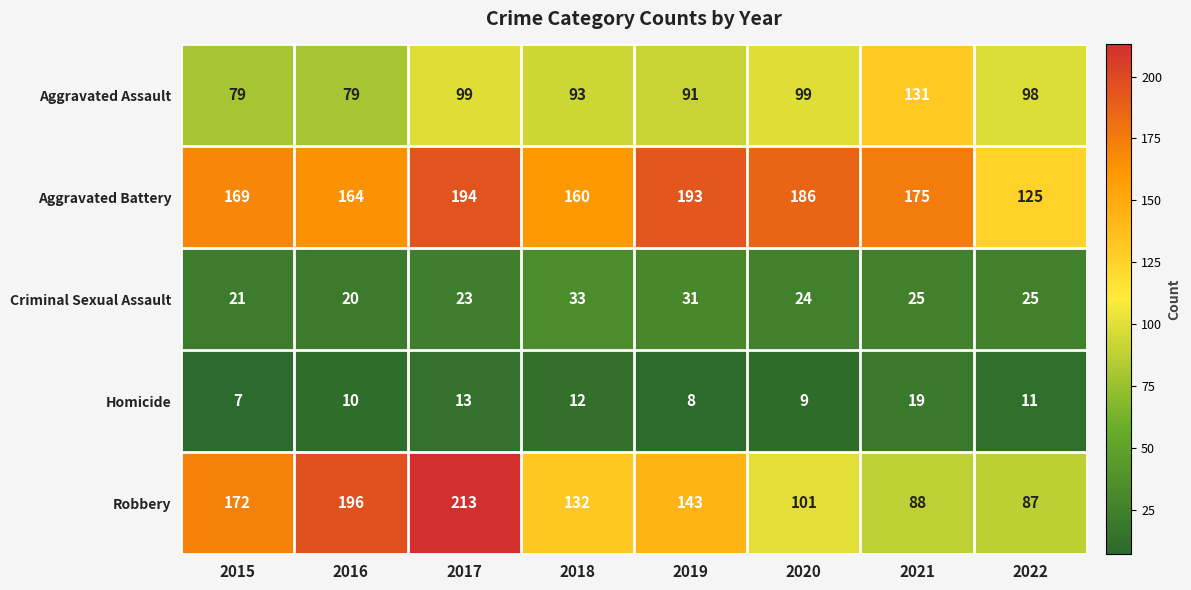

Which series has the widest spread of values?

Robbery